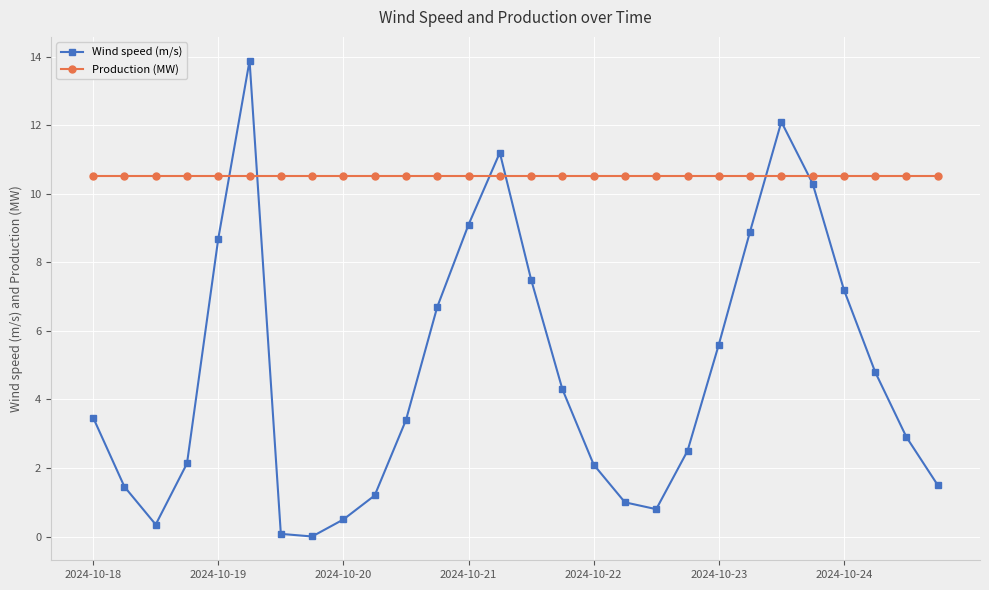

List the series in order of their overall mean, lowest first.

Wind speed (m/s), Production (MW)